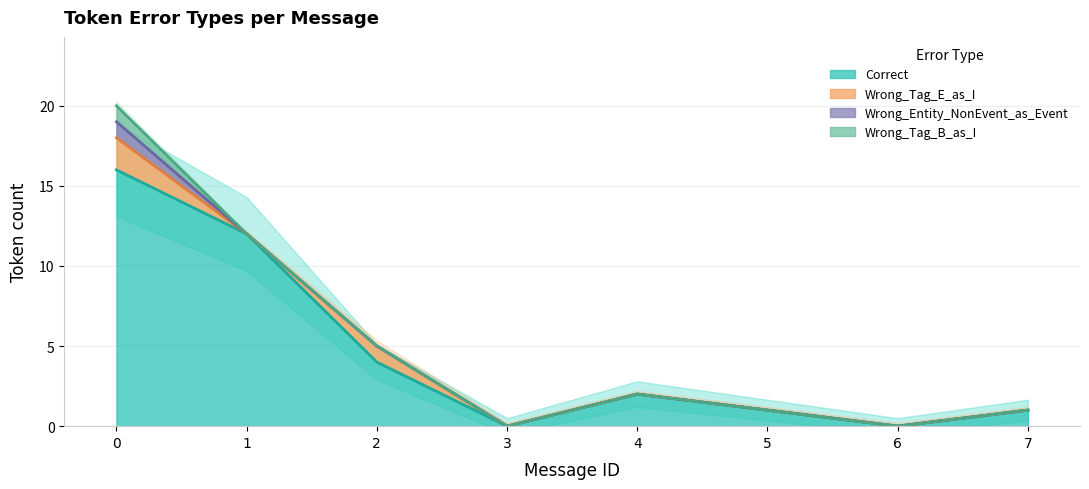

Which category has the lowest value across all series?

3